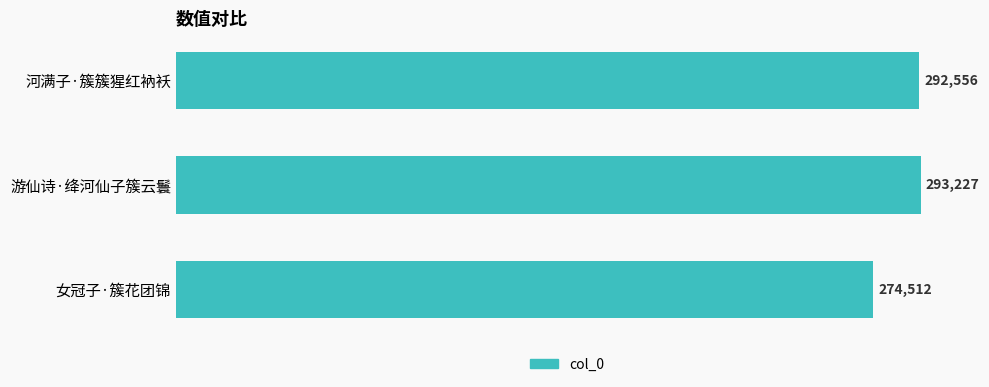

What is the difference between the maximum and minimum values?

18715